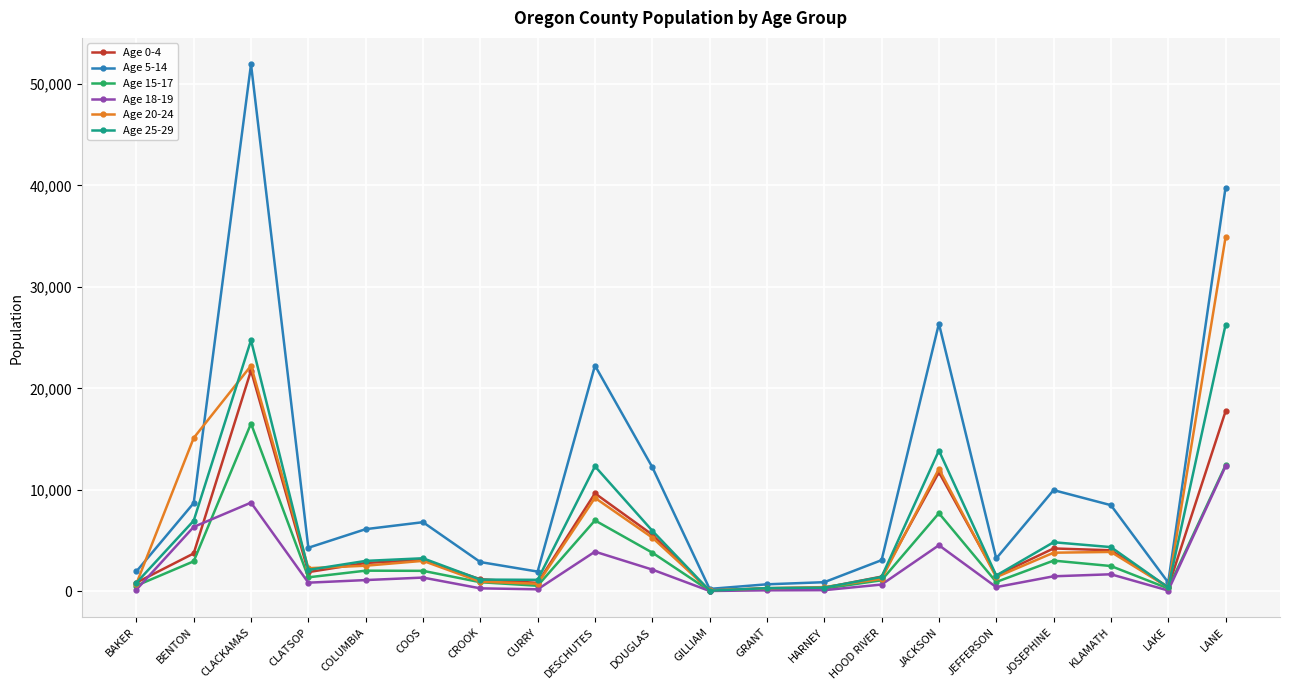

What is the difference between the Age 25-29 values at HOOD RIVER and CURRY?

285